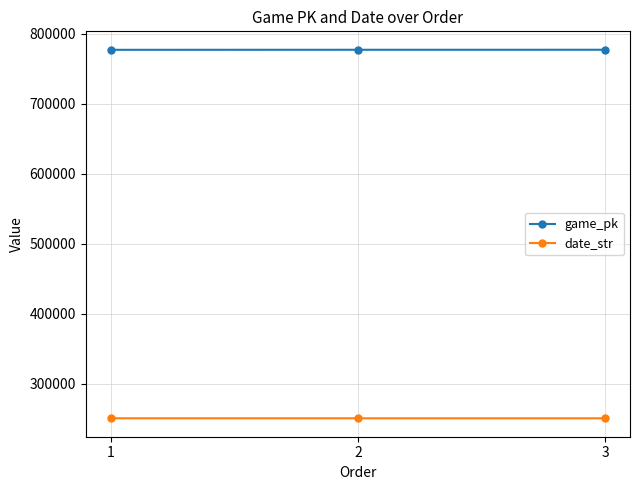

Where is game_pk nearest to the value 776767?

2